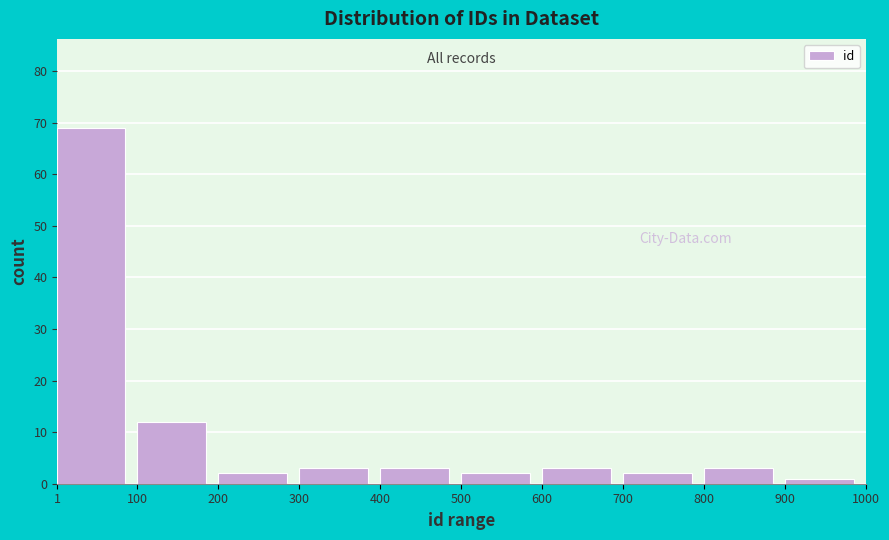

Reading left to right, transcribe this chart: for each bar, give the range it covers on the x-axis and its height. The values are not printed on the chart, so give them approximately, as read against the axis.

1 to 100: 69
100 to 200: 12
200 to 300: 2
300 to 400: 3
400 to 500: 3
500 to 600: 2
600 to 700: 3
700 to 800: 2
800 to 900: 3
900 to 1000: 1